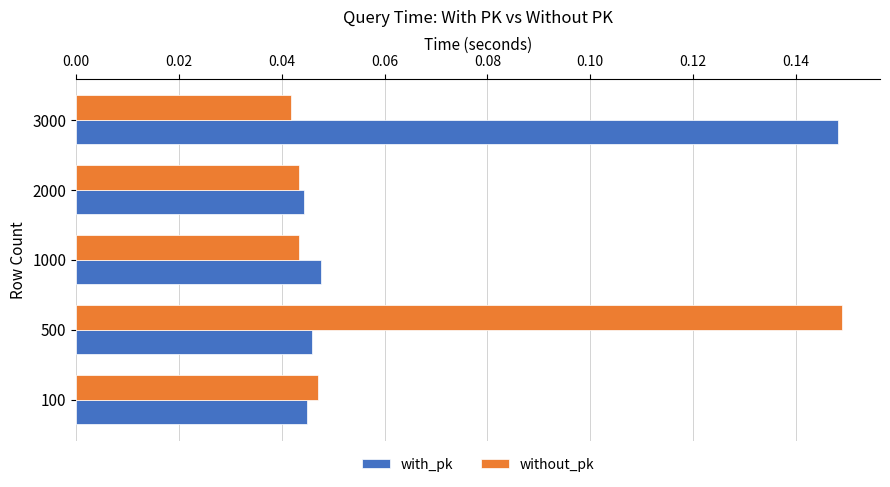

At 3000, list the series in order from largest to smallest.

with_pk, without_pk